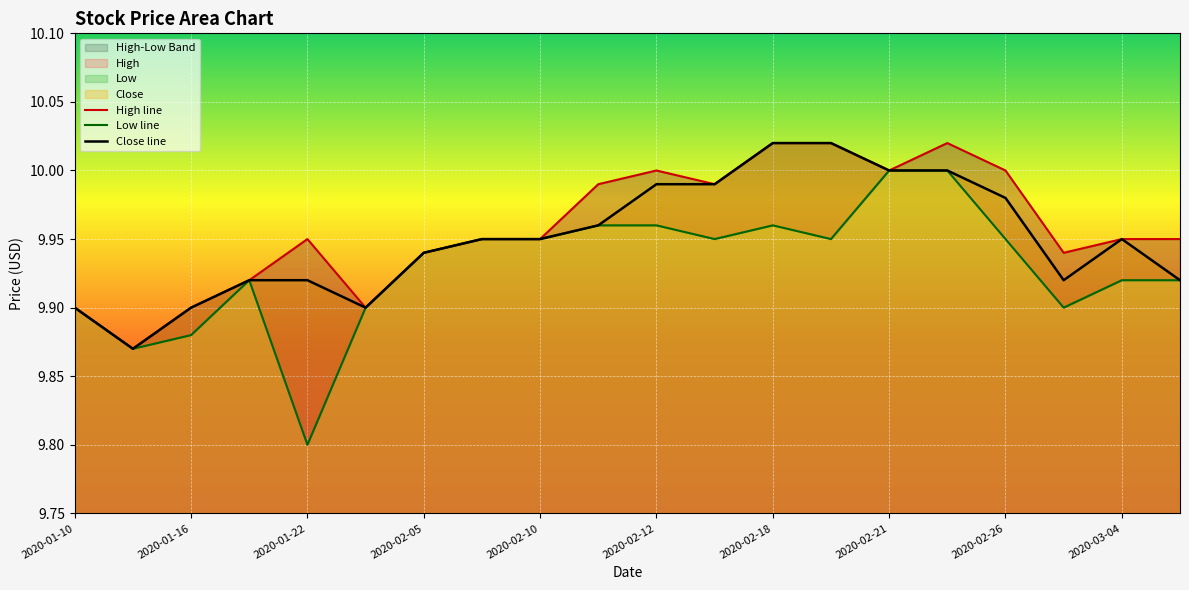

The Low series shows 10.0 at 2020-02-11. True or false?

True